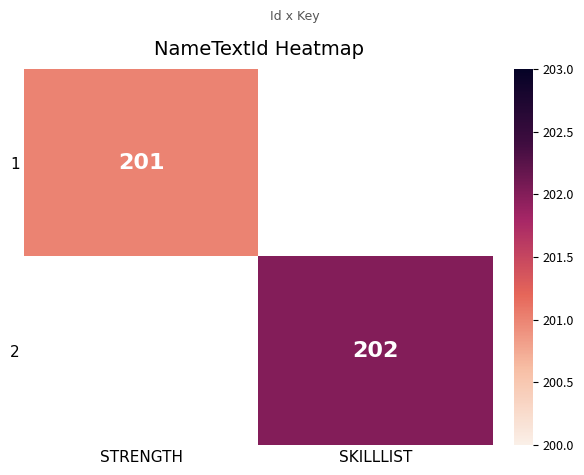

The value of 1 at STRENGTH is 201. True or false?

True